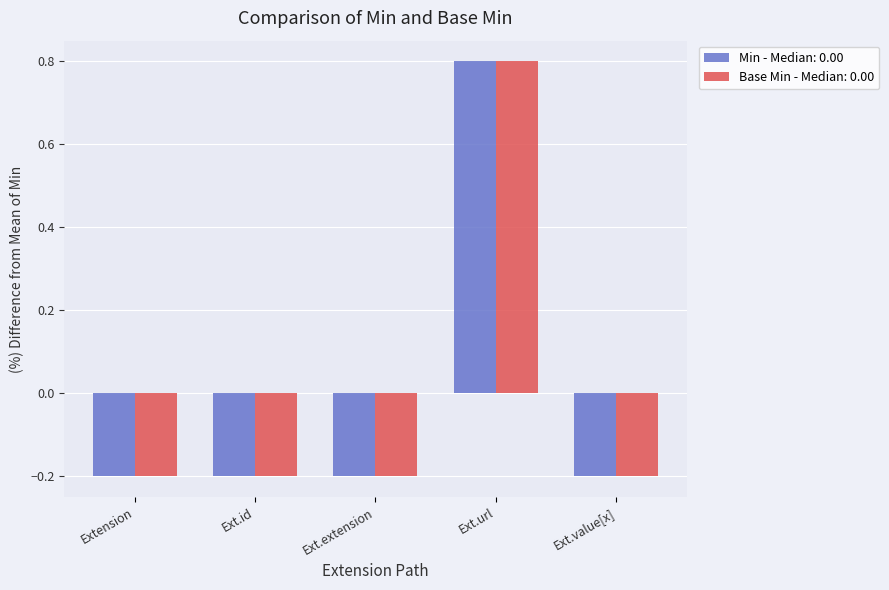

At which label does Min - Median: 0.00 first exceed 0?

Ext.url